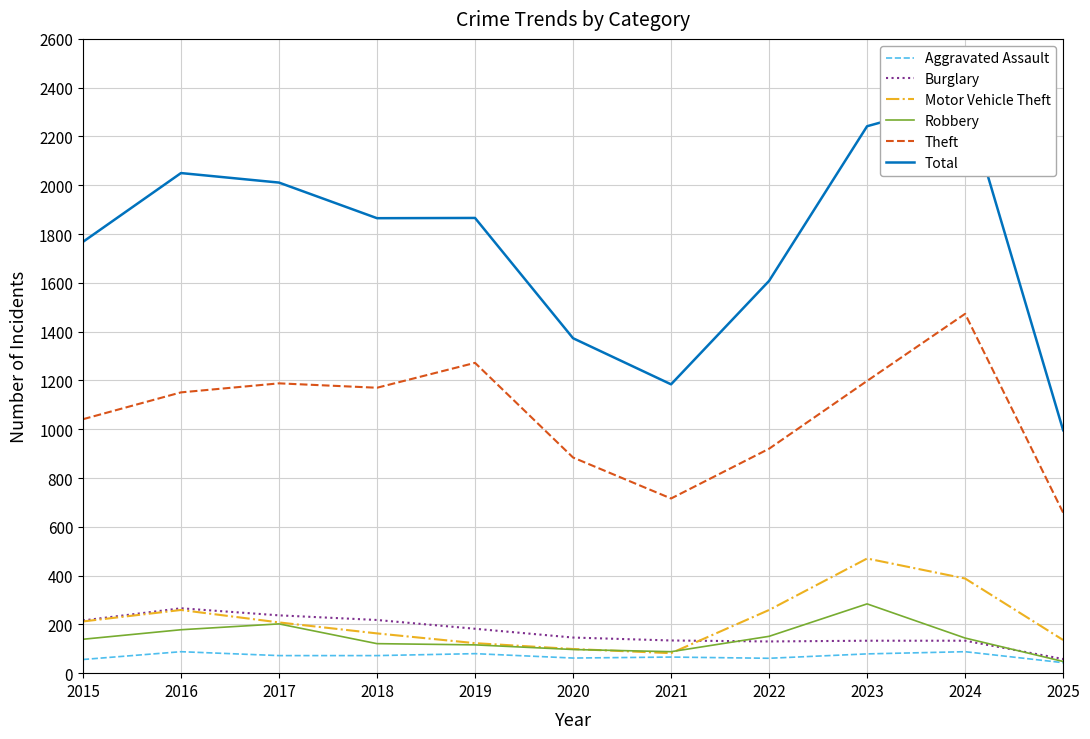

True or false: Robbery and Motor Vehicle Theft cross at least once.

True